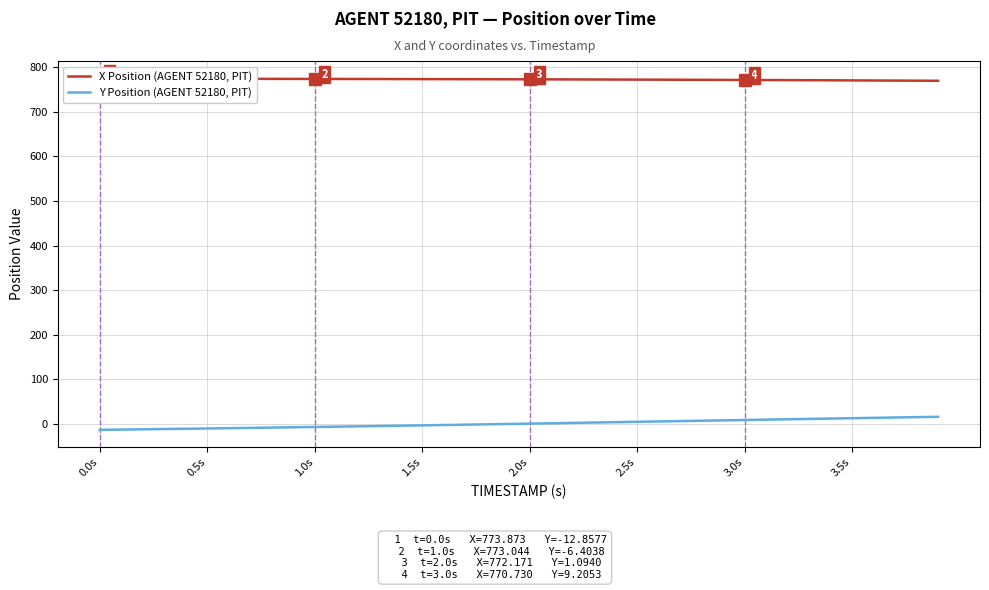

Count the number of categories in the chart.

40